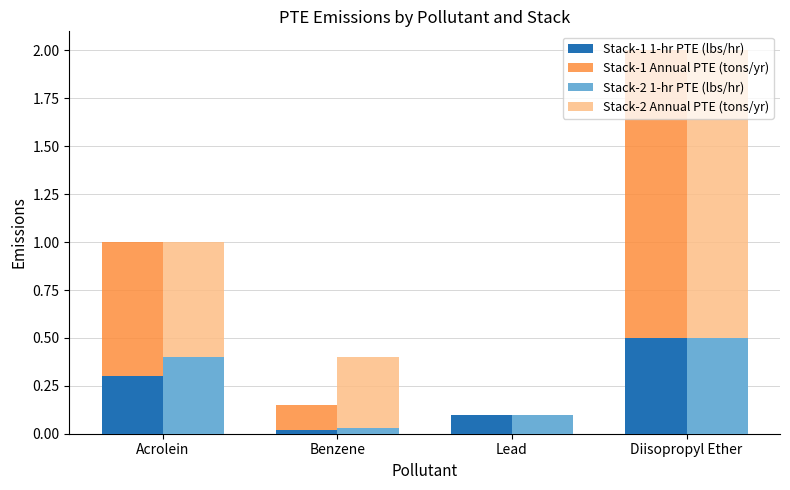

What is the sum of all Stack-2 Annual PTE (tons/yr) values?

3.4